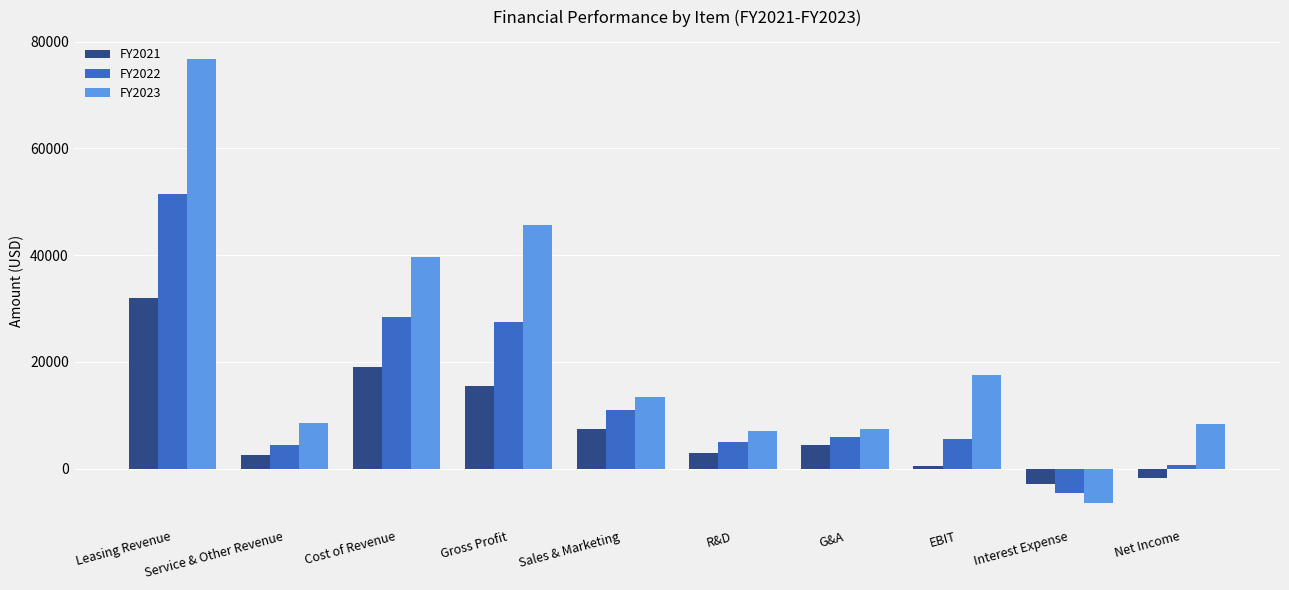

What is the sum of the FY2023 values at EBIT and Sales & Marketing?

31100